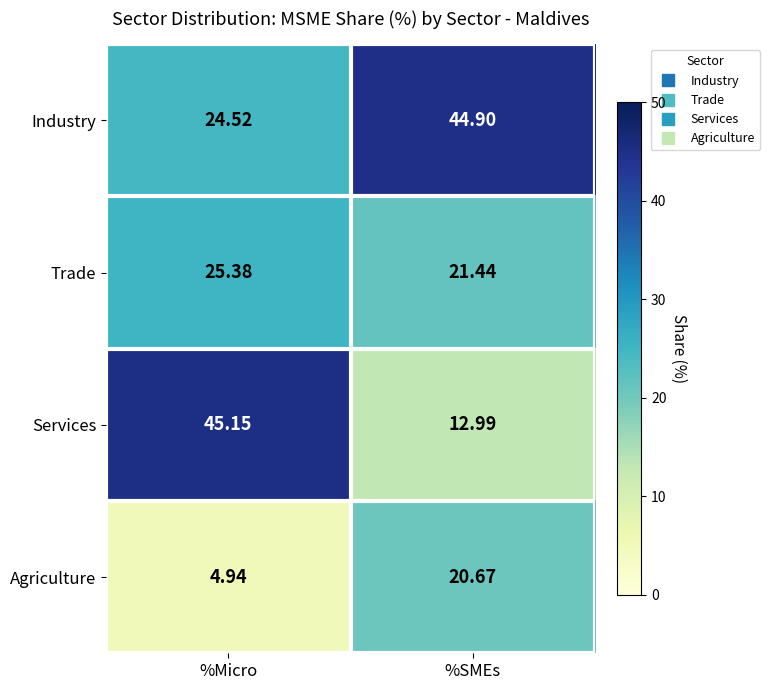

At which category is the sum across all series the highest?

%SMEs